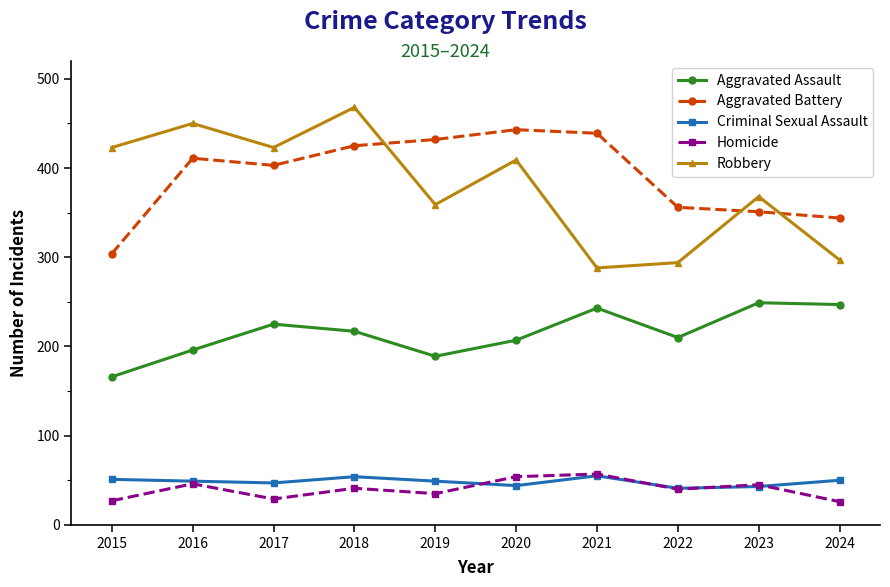

What is the value of the Homicide point at the 4th from the left?

41